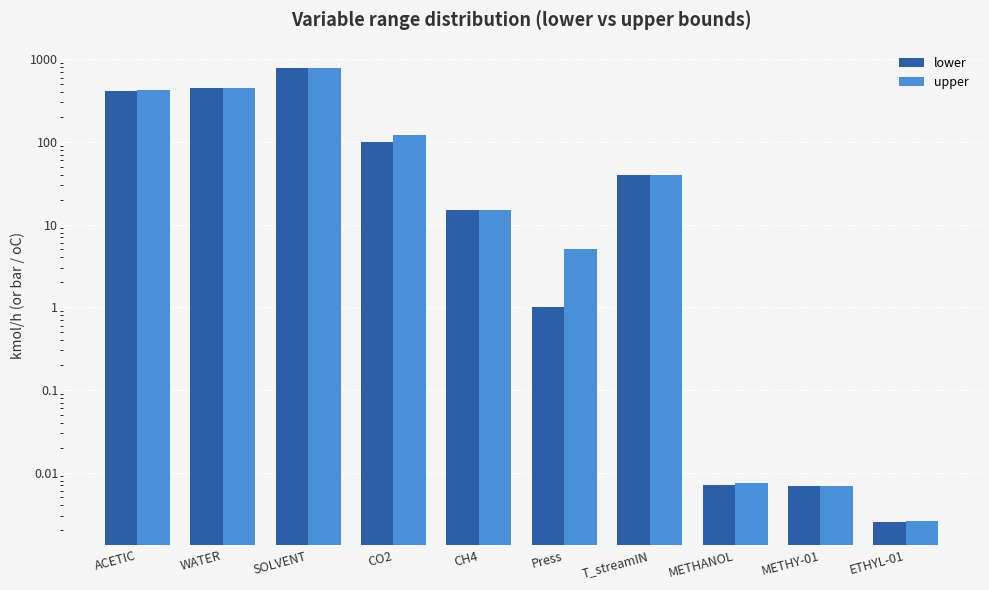

The lower series shows 0.0 at ETHYL-01. True or false?

True